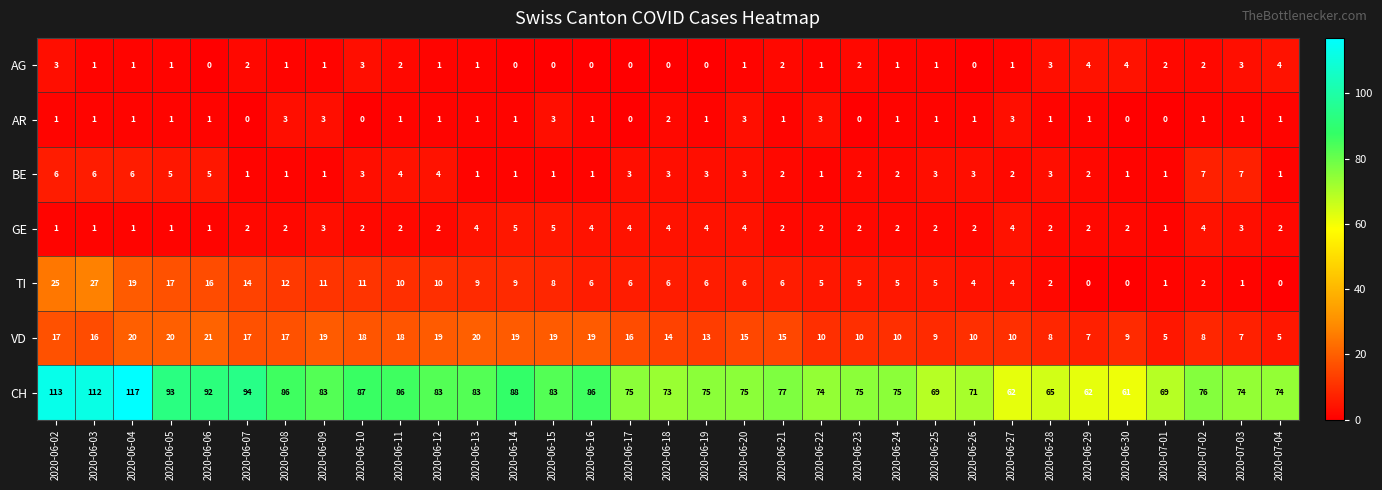

What is the difference between the maximum and minimum values in the TI series?

27